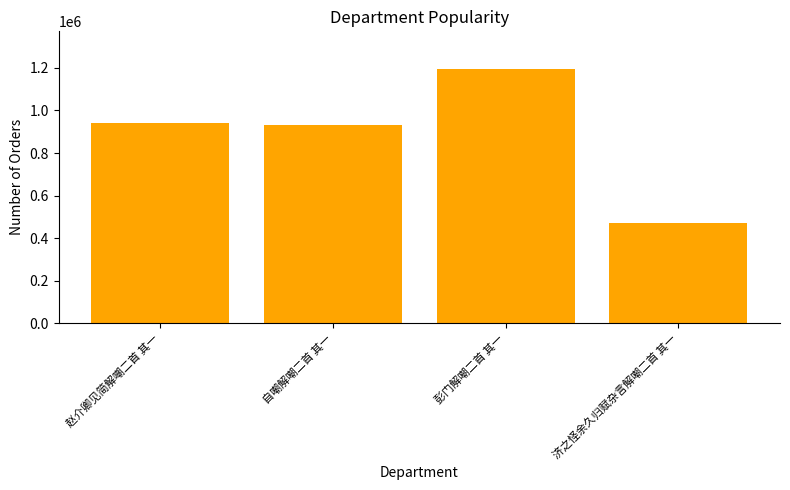

True or false: the data shows 217734 at 济之怪余久归赋杂言解嘲二首 其一.

False